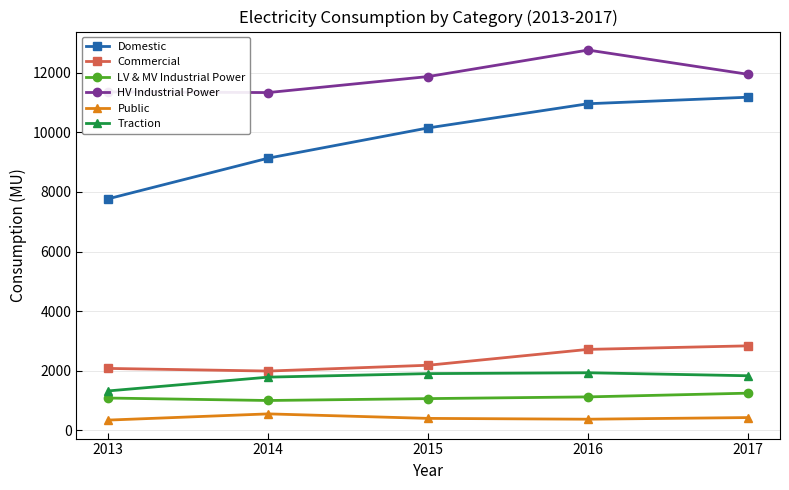

What are all the series names shown in the legend?

Domestic, Commercial, LV & MV Industrial Power, HV Industrial Power, Public, Traction